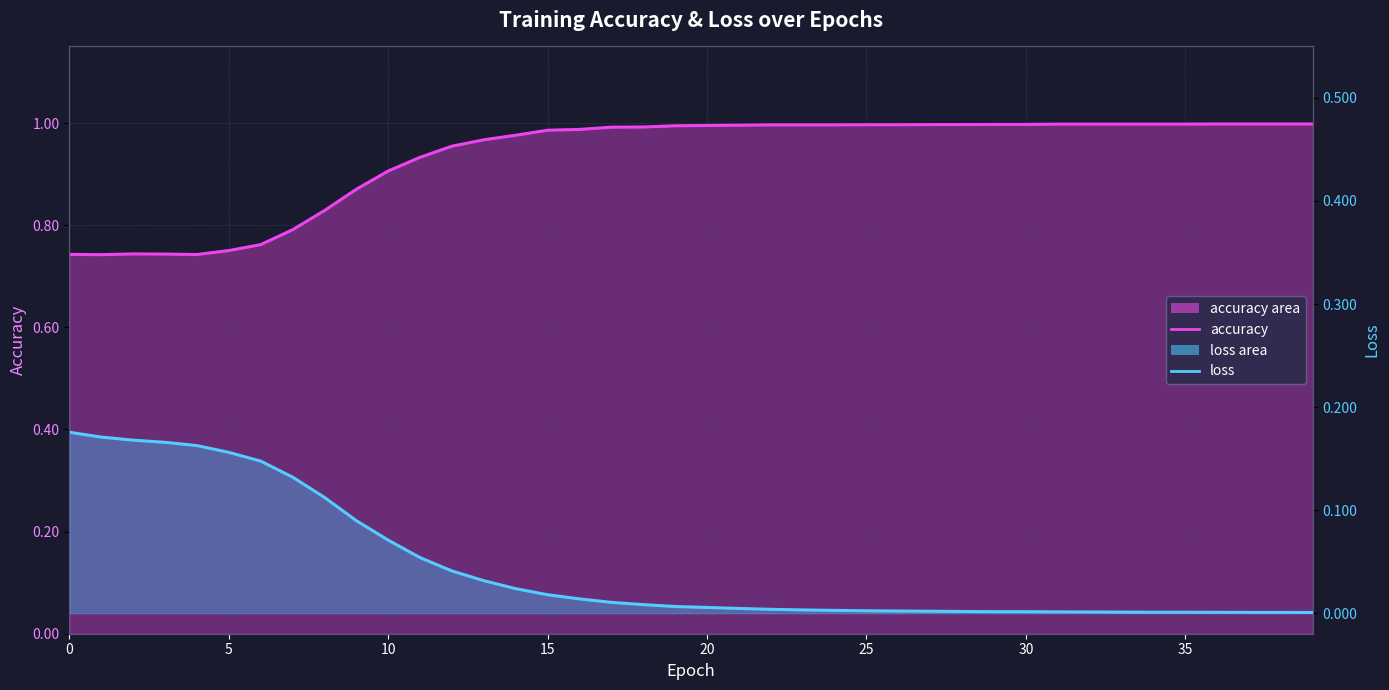

What is the difference between the second highest and second lowest values in the accuracy (line) series?

0.3